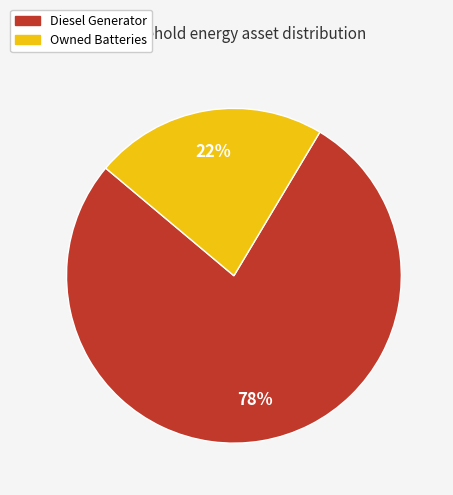

How many slices are in this pie chart?

2